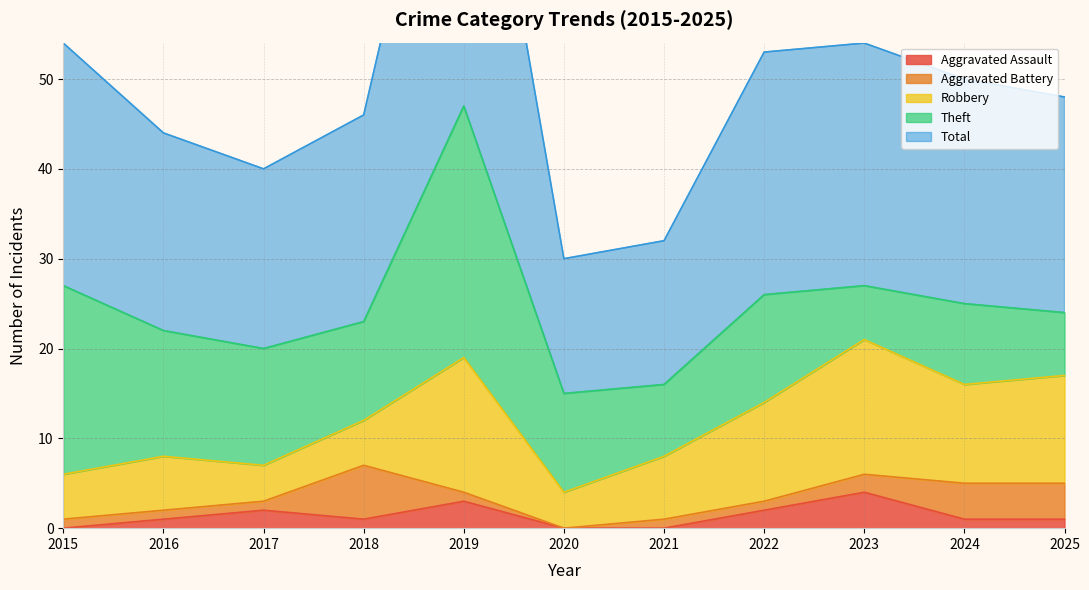

Reading left to right, transcribe all the data shown in this chart.

Aggravated Assault: 2015=0	2016=1	2017=2	2018=1	2019=3	2020=0	2021=0	2022=2	2023=4	2024=1	2025=1
Aggravated Battery: 2015=1	2016=1	2017=1	2018=6	2019=1	2020=0	2021=1	2022=1	2023=2	2024=4	2025=4
Robbery: 2015=5	2016=6	2017=4	2018=5	2019=15	2020=4	2021=7	2022=11	2023=15	2024=11	2025=12
Theft: 2015=21	2016=14	2017=13	2018=11	2019=28	2020=11	2021=8	2022=12	2023=6	2024=9	2025=7
Total: 2015=27	2016=22	2017=20	2018=23	2019=47	2020=15	2021=16	2022=27	2023=27	2024=25	2025=24